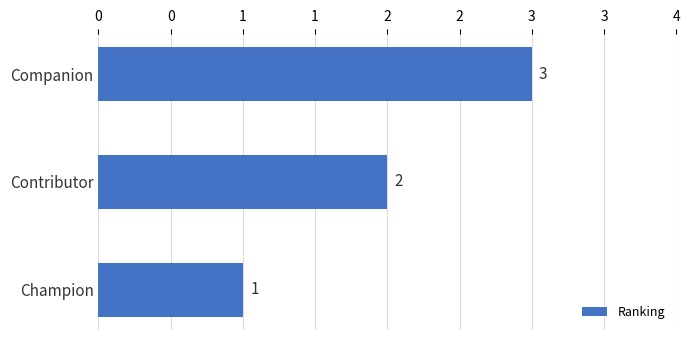

Does the chart contain any negative values?

No